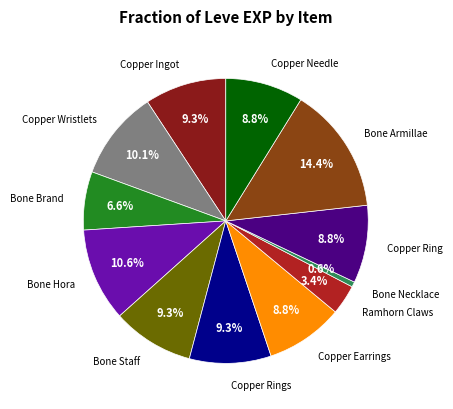

Is there a majority slice in this chart?

No